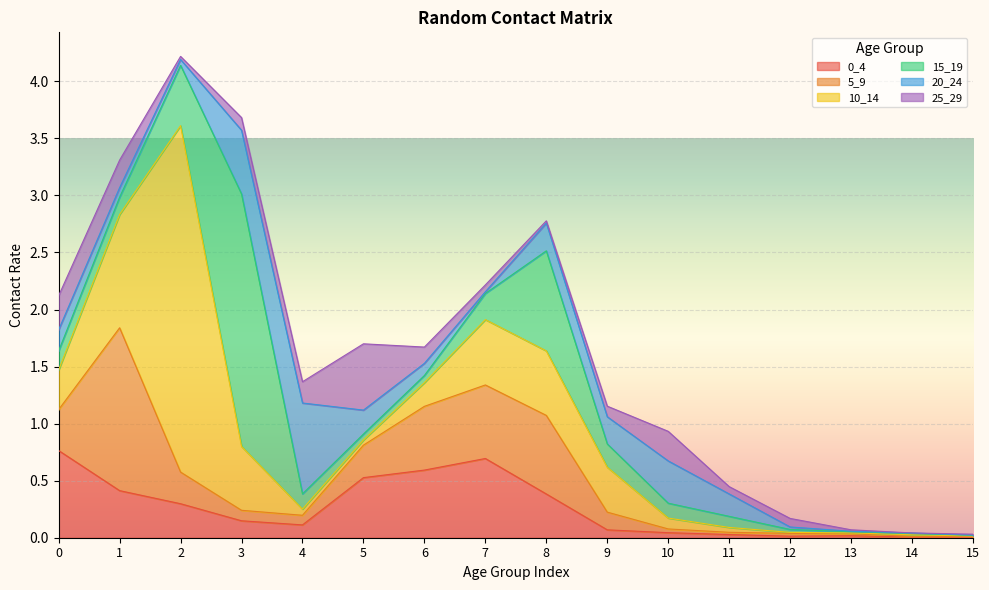

What is the value of the 20_24 point at the 9th from the left?

0.2